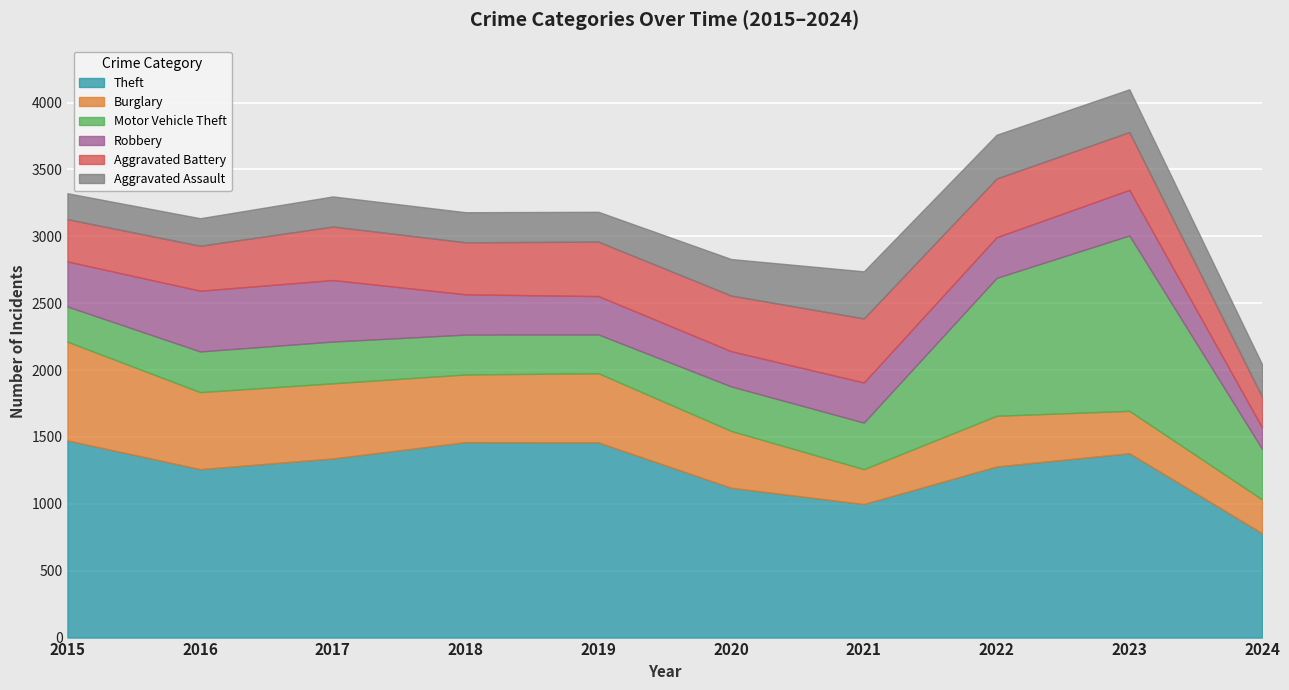

Reading right to left, what are all the values shown in this chart?

Theft: 780	1378	1279	998	1120	1459	1461	1339	1259	1474
Burglary: 253	317	379	261	425	517	506	562	576	738
Motor Vehicle Theft: 378	1311	1031	348	333	290	298	312	304	263
Robbery: 160	341	304	300	263	287	301	460	454	337
Aggravated Battery: 231	432	439	479	416	407	389	400	336	316
Aggravated Assault: 241	320	327	352	273	223	225	225	206	194